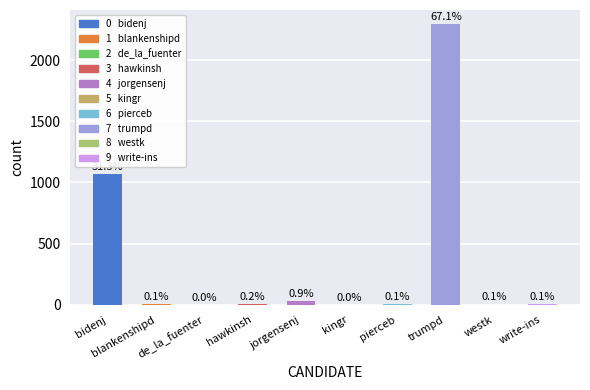

Are the bars horizontal?

No